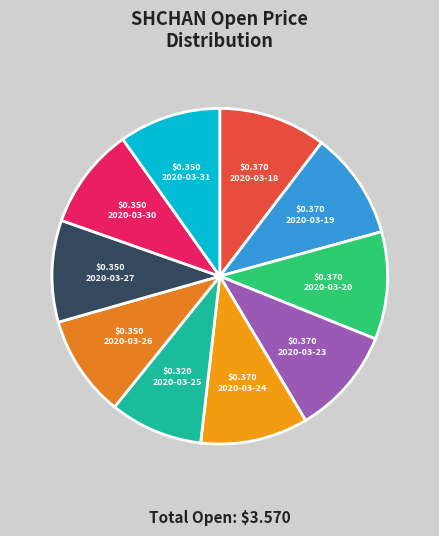

How many segments does this pie chart have?

10